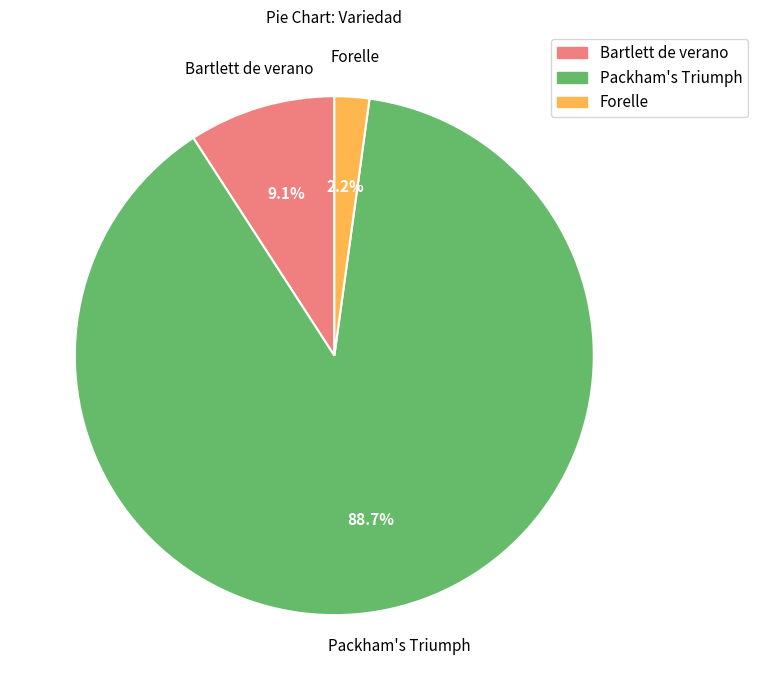

To the nearest percent, what is the average slice percentage?

33%